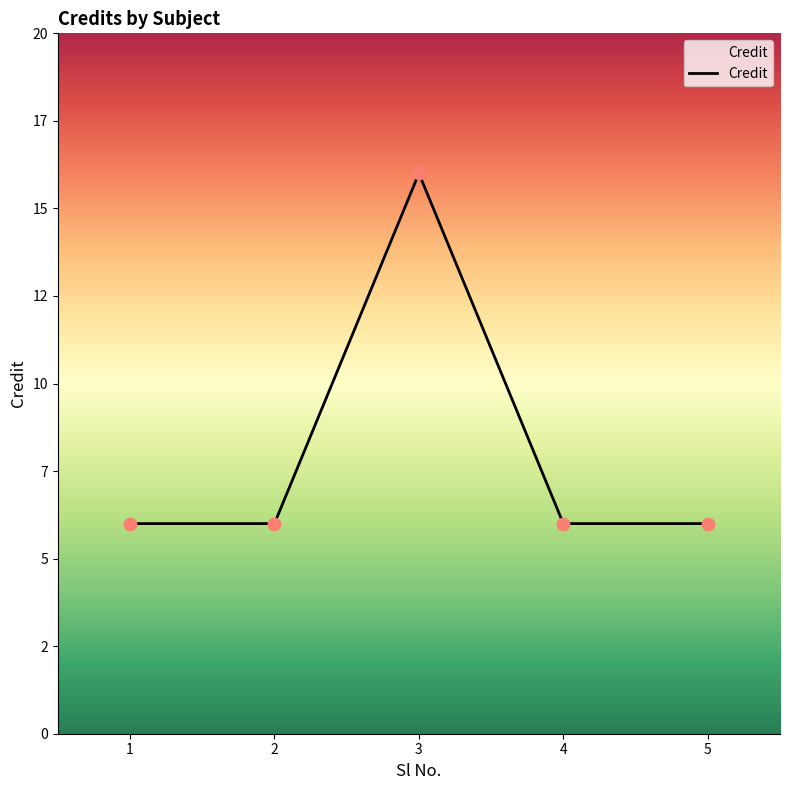

Approximately how many times larger is the value at 4 compared to 1?

1.0